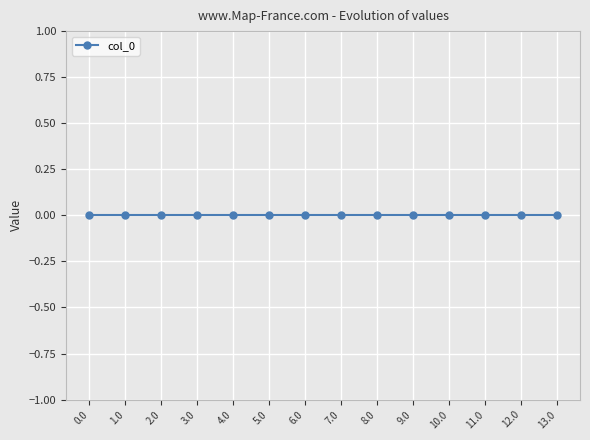

True or false: the data has more than 2 interior local peaks.

False